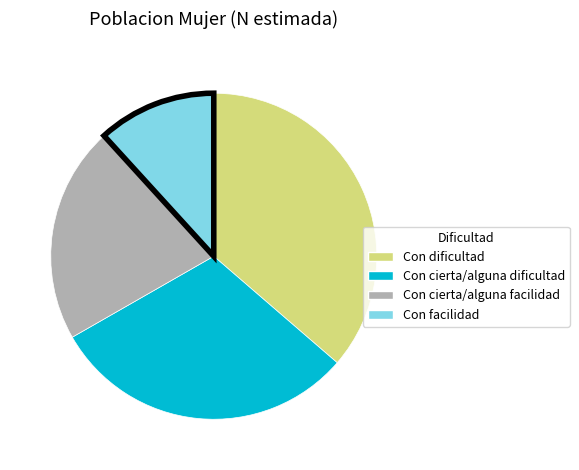

Is there any slice that represents more than half of the pie?

No